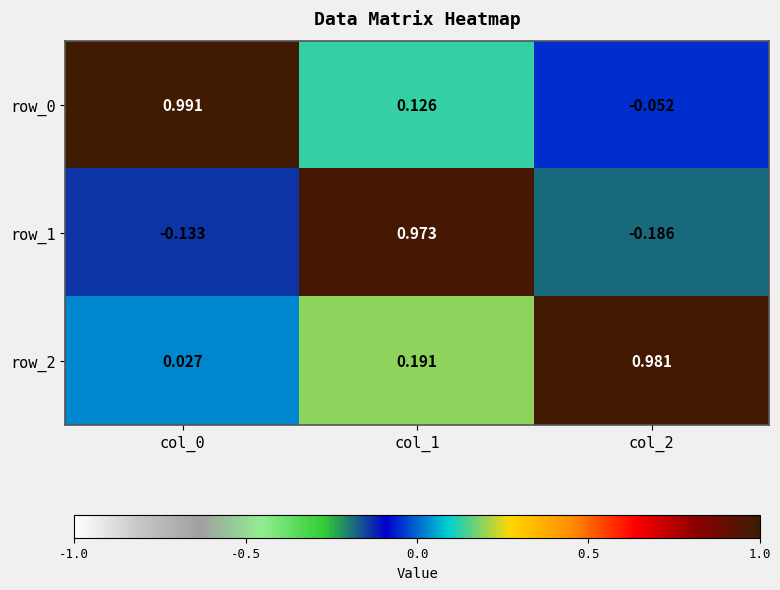

Is the value of row_2 at col_1 greater than the value of row_0 at col_2?

Yes